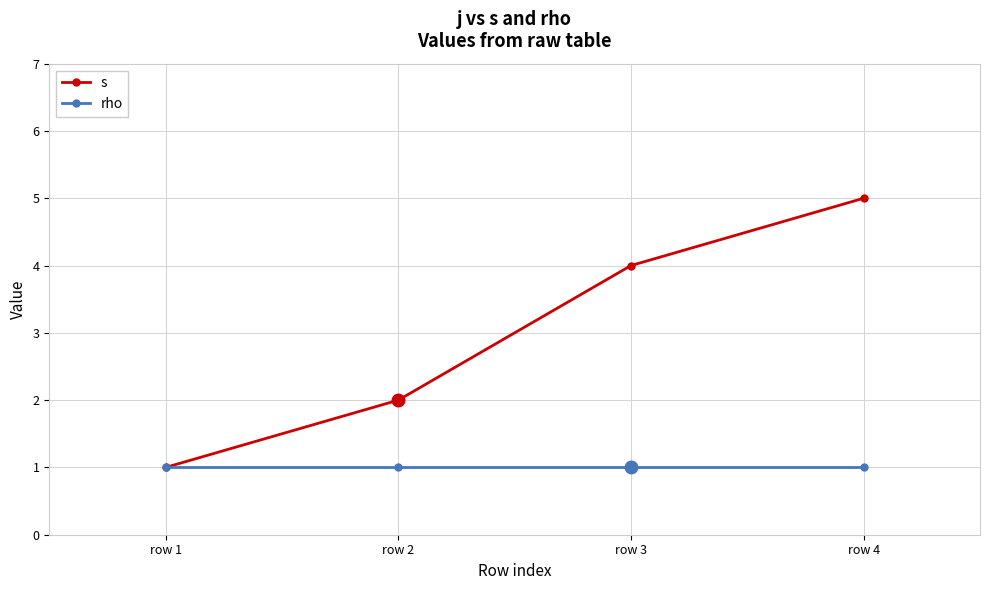

Does the chart have visible grid lines?

Yes